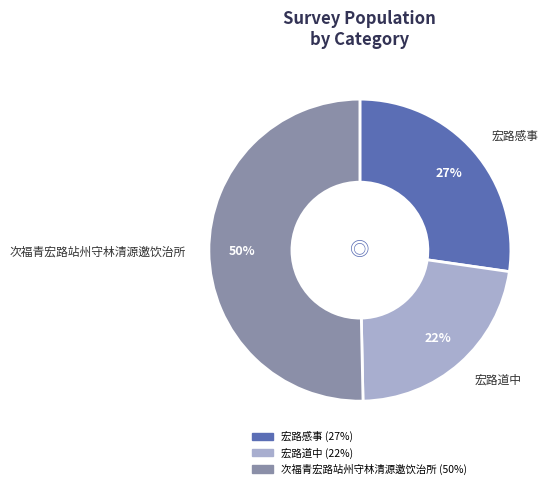

To the nearest percent, what portion does 宏路感事 represent?

27%